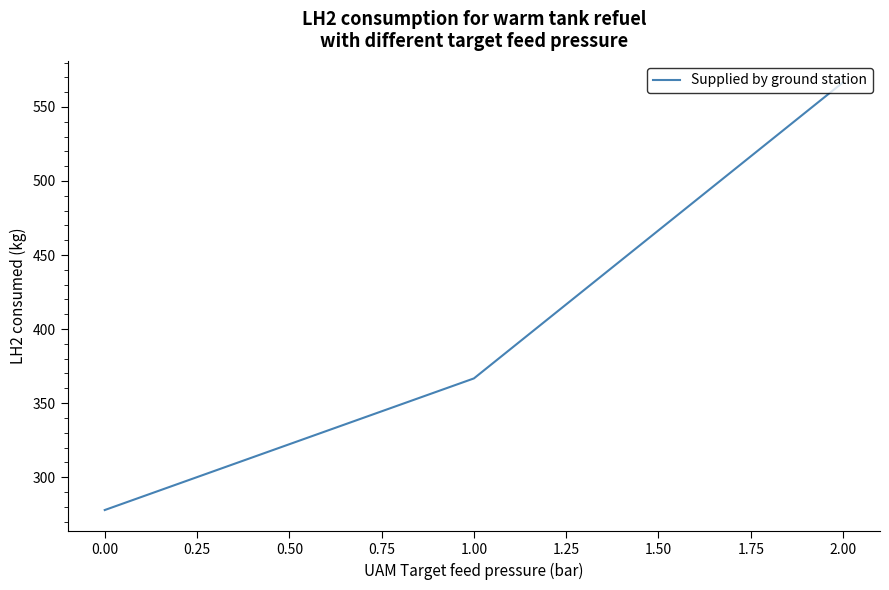

Count the number of data series in this chart.

1